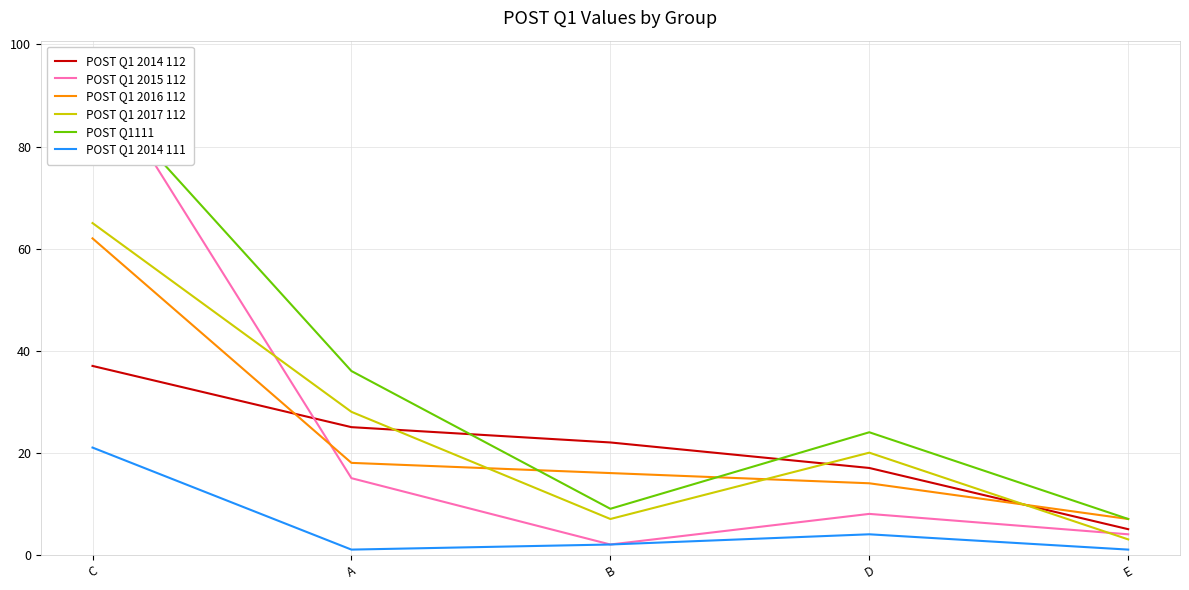

True or false: POST Q1 2017 112 and POST Q1111 cross at least once.

False